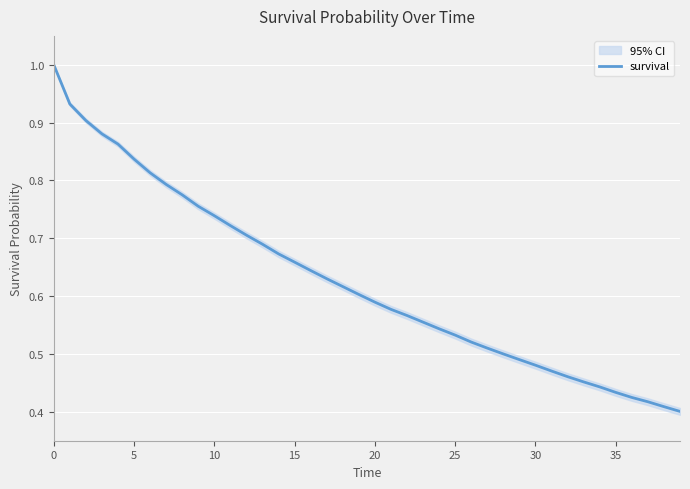

How many series are shown in this chart?

1